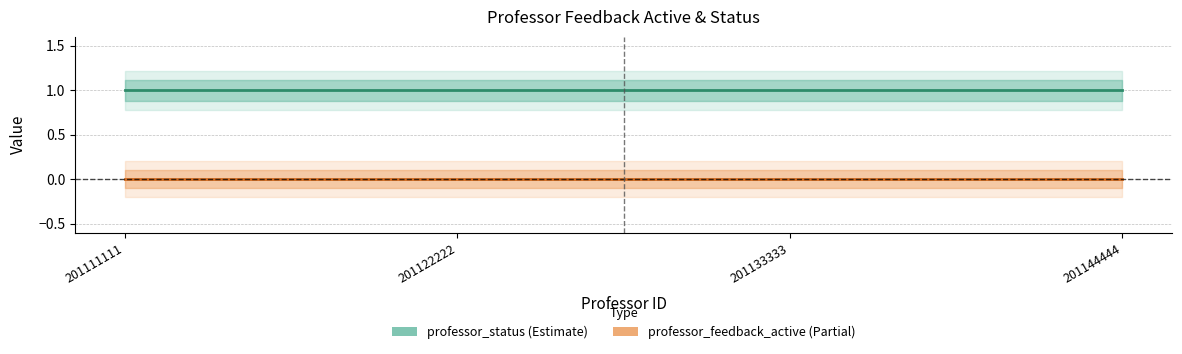

Between 201133333 and 201111111, which is larger?

201133333